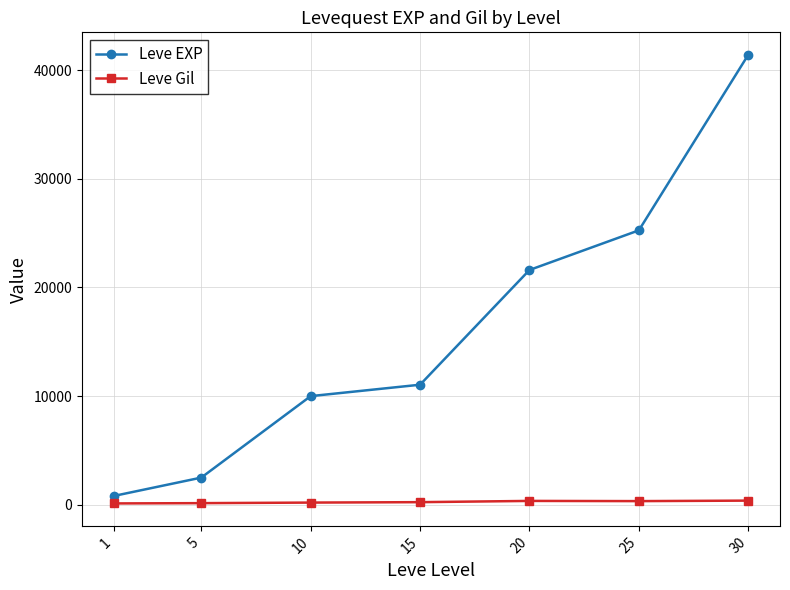

What is the average value of the Leve EXP series?

16083